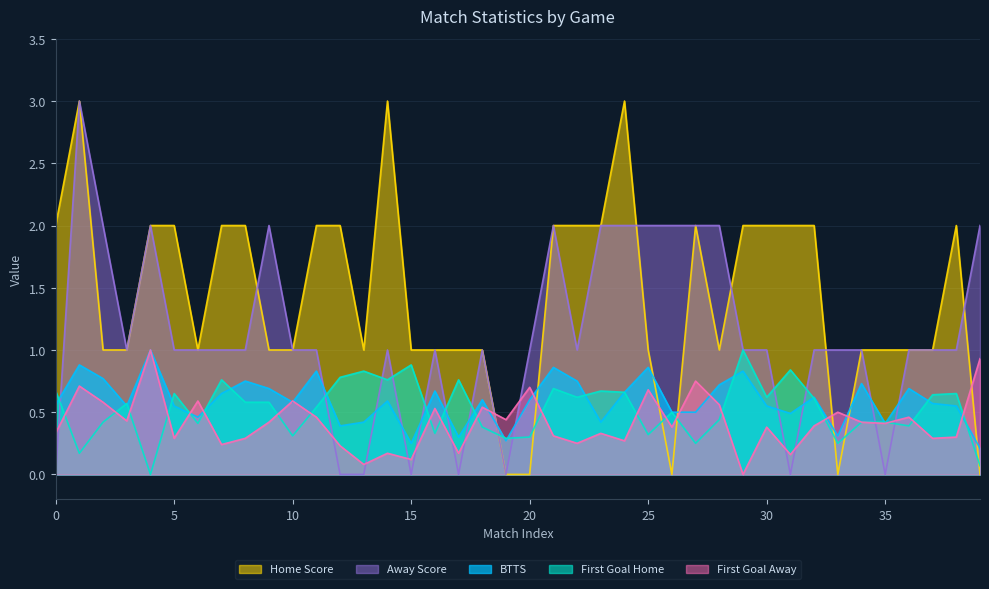

What is the difference between the maximum and second lowest values in the First Goal Away series?

0.9